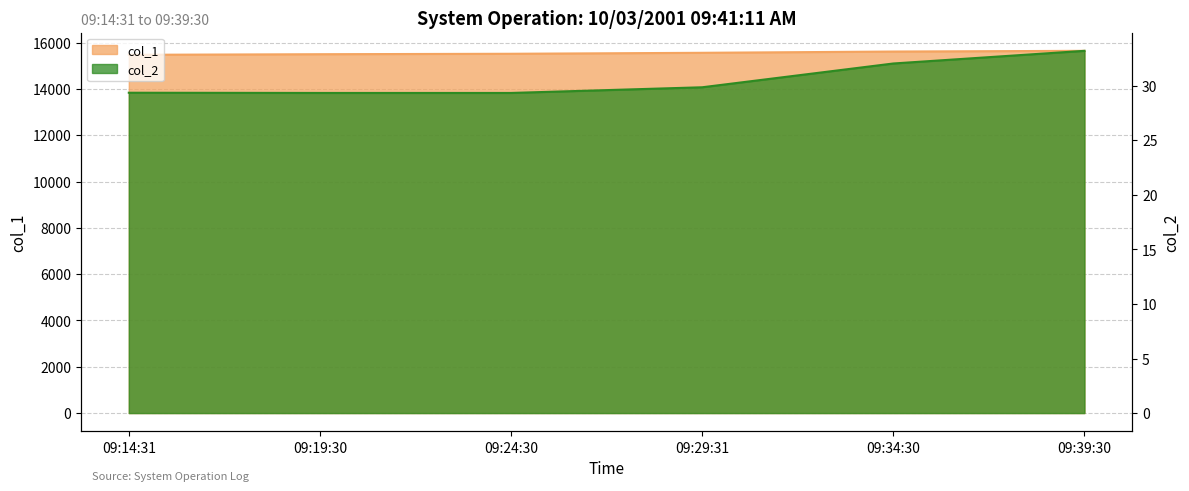

How many lines are shown in the chart?

2